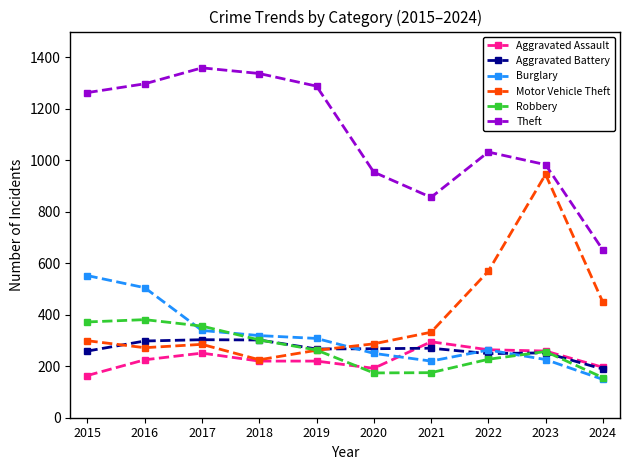

What is the greatest value displayed?

1359